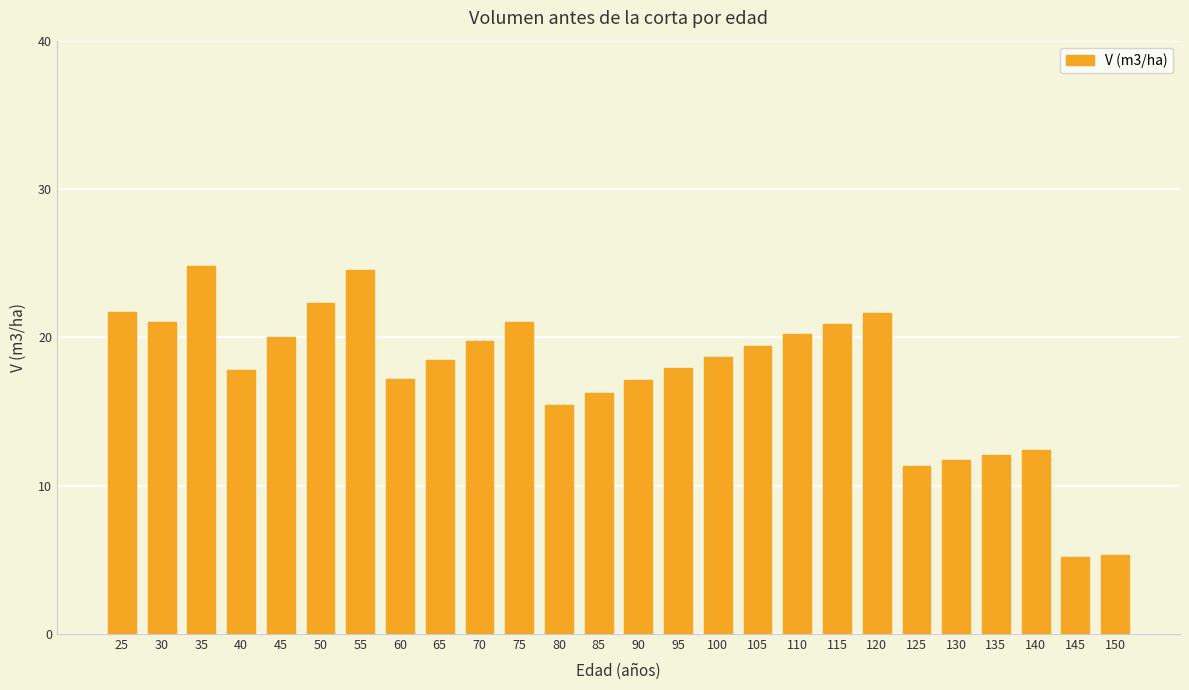

The chart shows a value of 31.6 at 105. True or false?

False